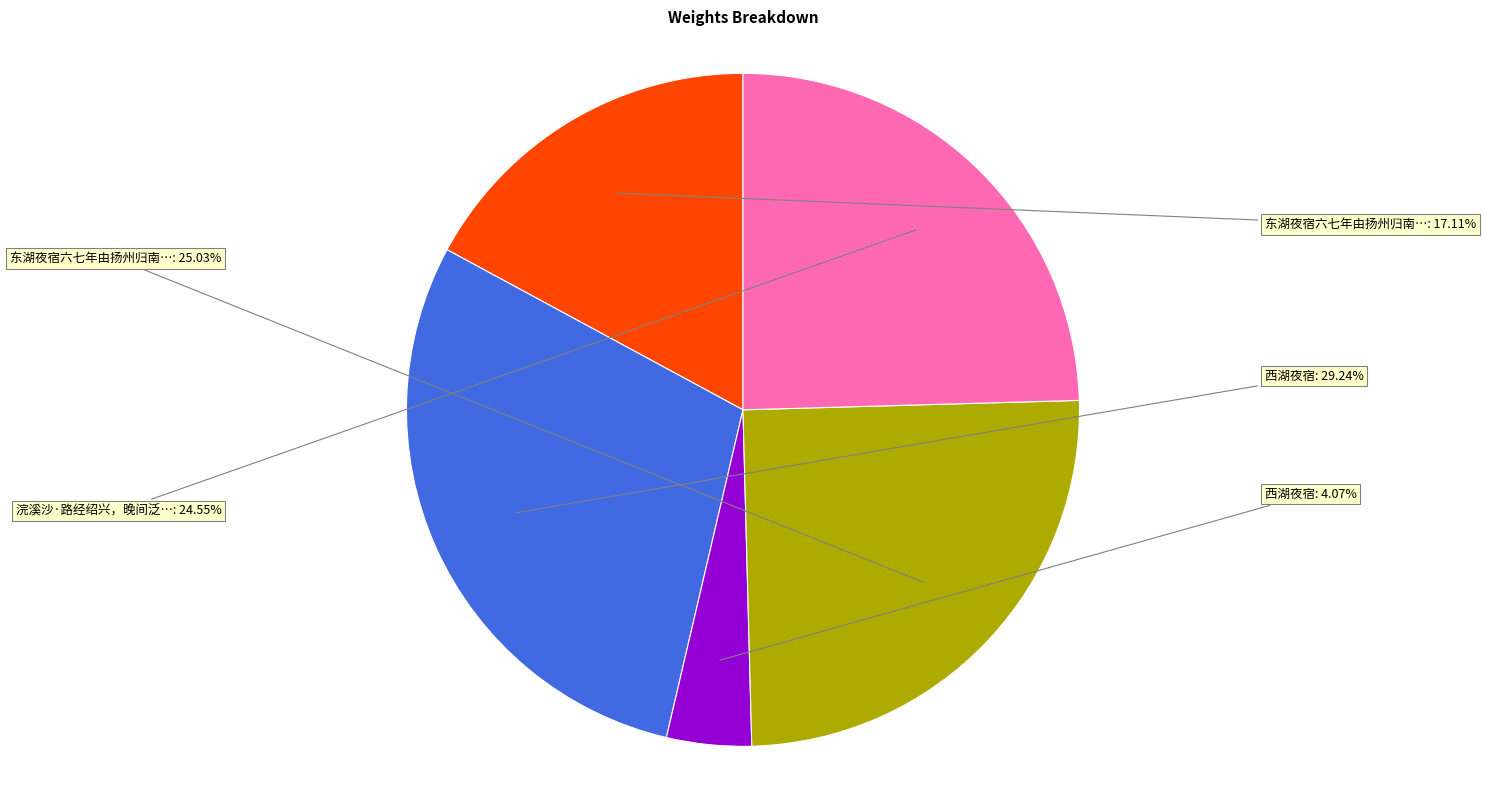

Does any single category account for the majority?

No